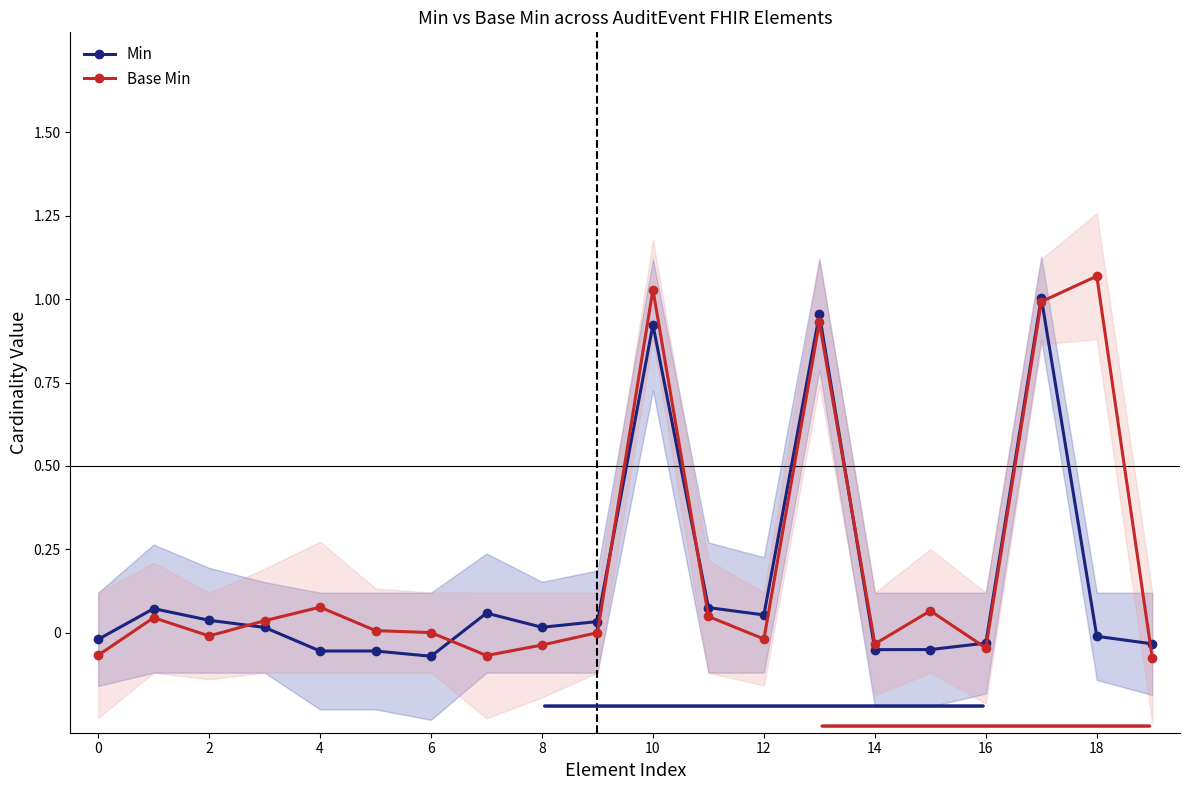

Is the value of Base Min at 10 greater than the value of Min at 8?

Yes